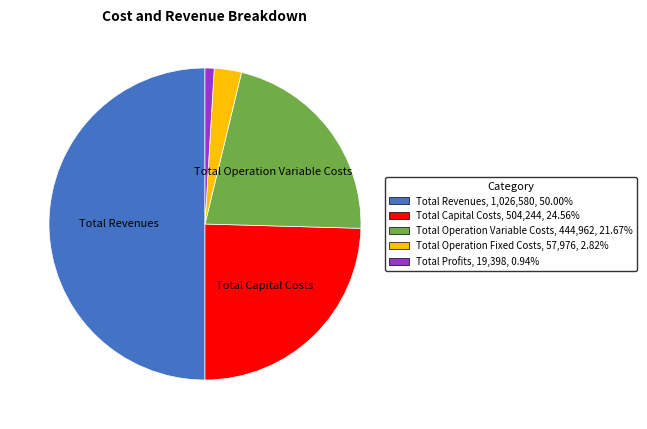

Between Total Capital Costs and Total Revenues, which is larger?

Total Revenues